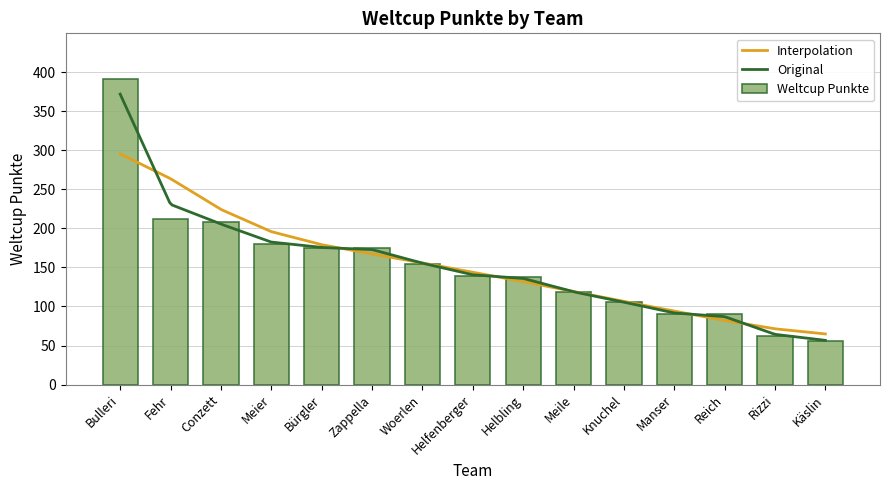

List the labels in order of value, largest first.

Bulleri, Fehr, Conzett, Meier, Bürgler, Zappella, Woerlen, Helfenberger, Helbling, Meile, Knuchel, Manser, Reich, Rizzi, Käslin